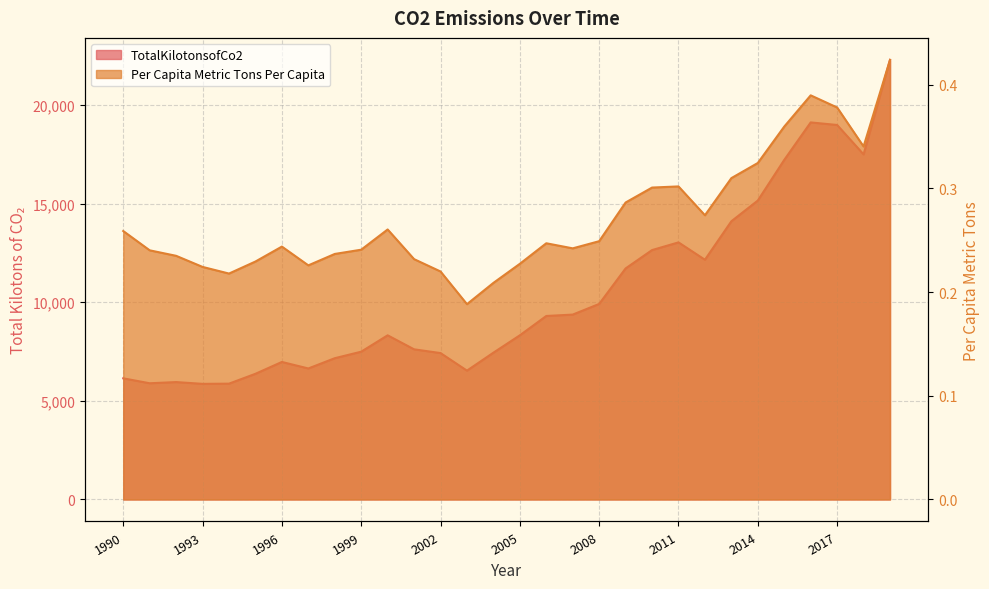

Does the chart have visible grid lines?

Yes